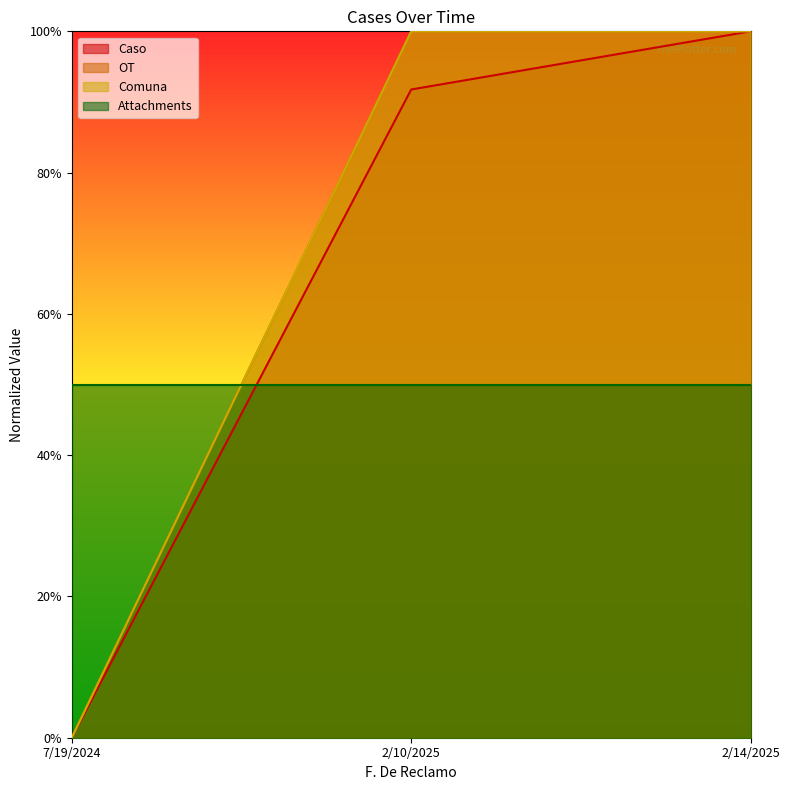

Rank the categories by Caso value from lowest to highest.

7/19/2024, 2/10/2025, 2/14/2025